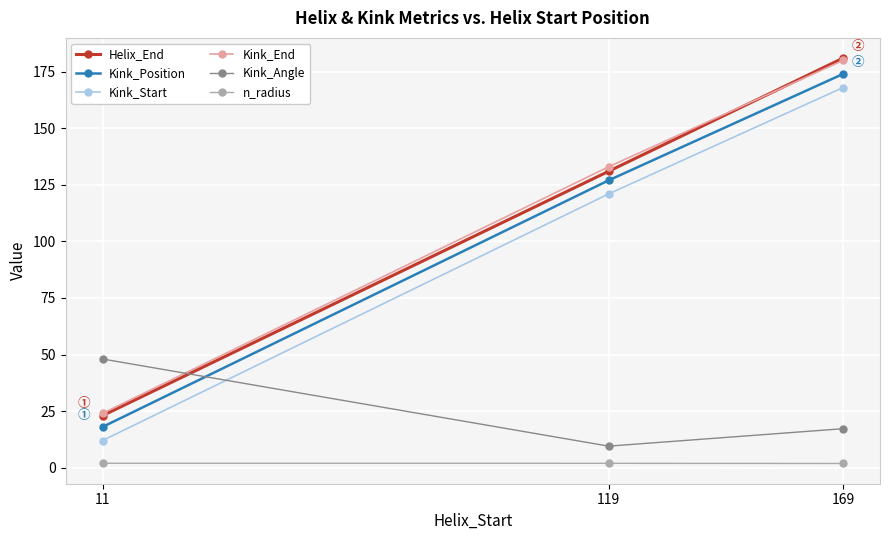

The value of Kink_Start at 11 is 12.0. True or false?

True